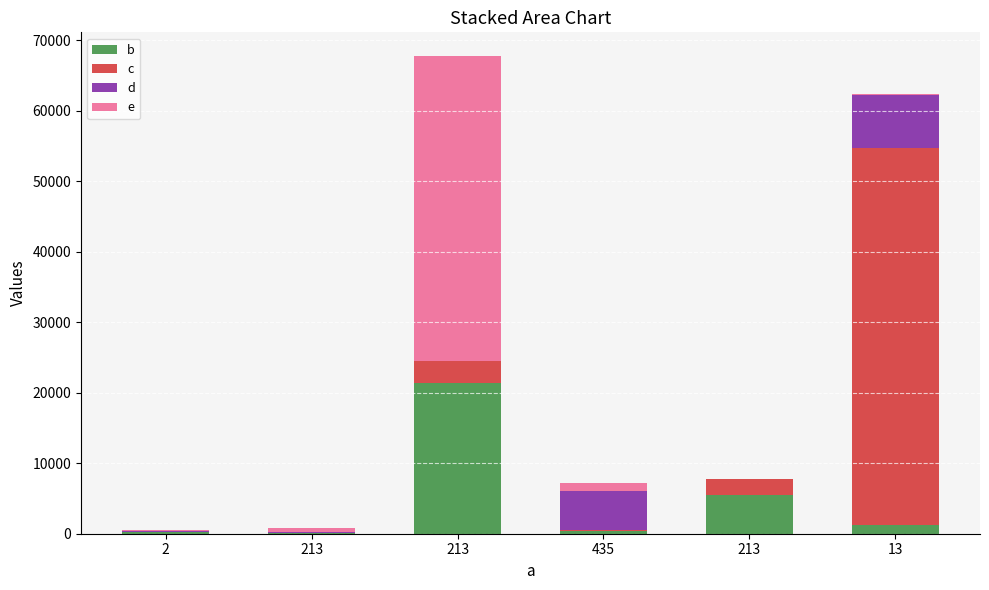

What is the total value across all series at 2?

509